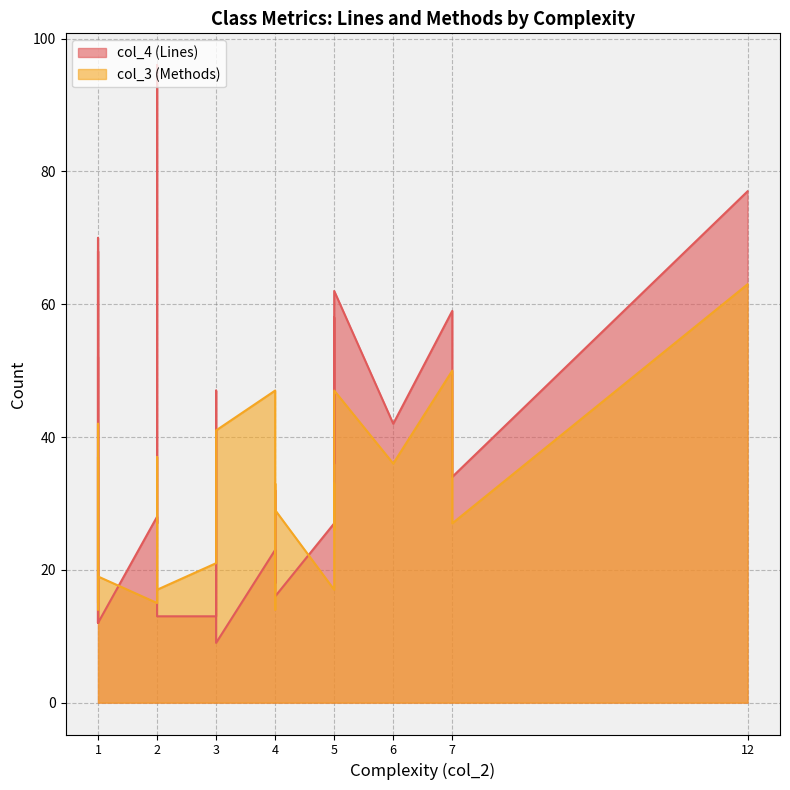

How many data points in col_3 (Methods) are less than 26?

13